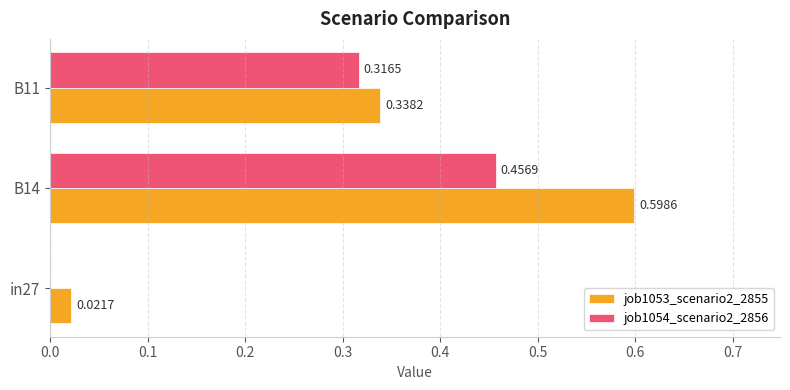

What is the total value across all series at B14?

1.1